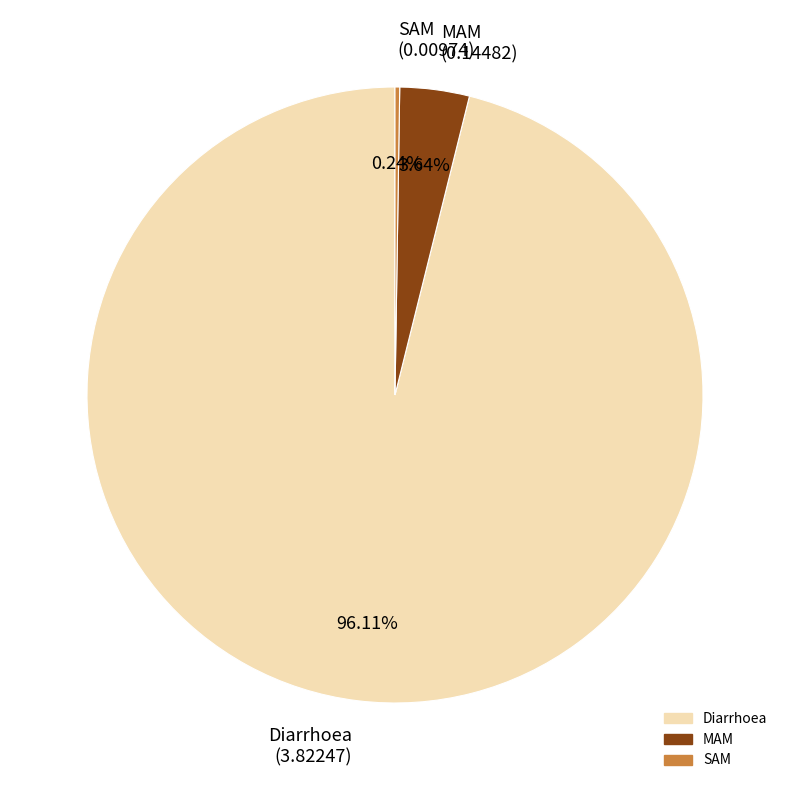

The MAM slice represents 16% of the pie. True or false?

False